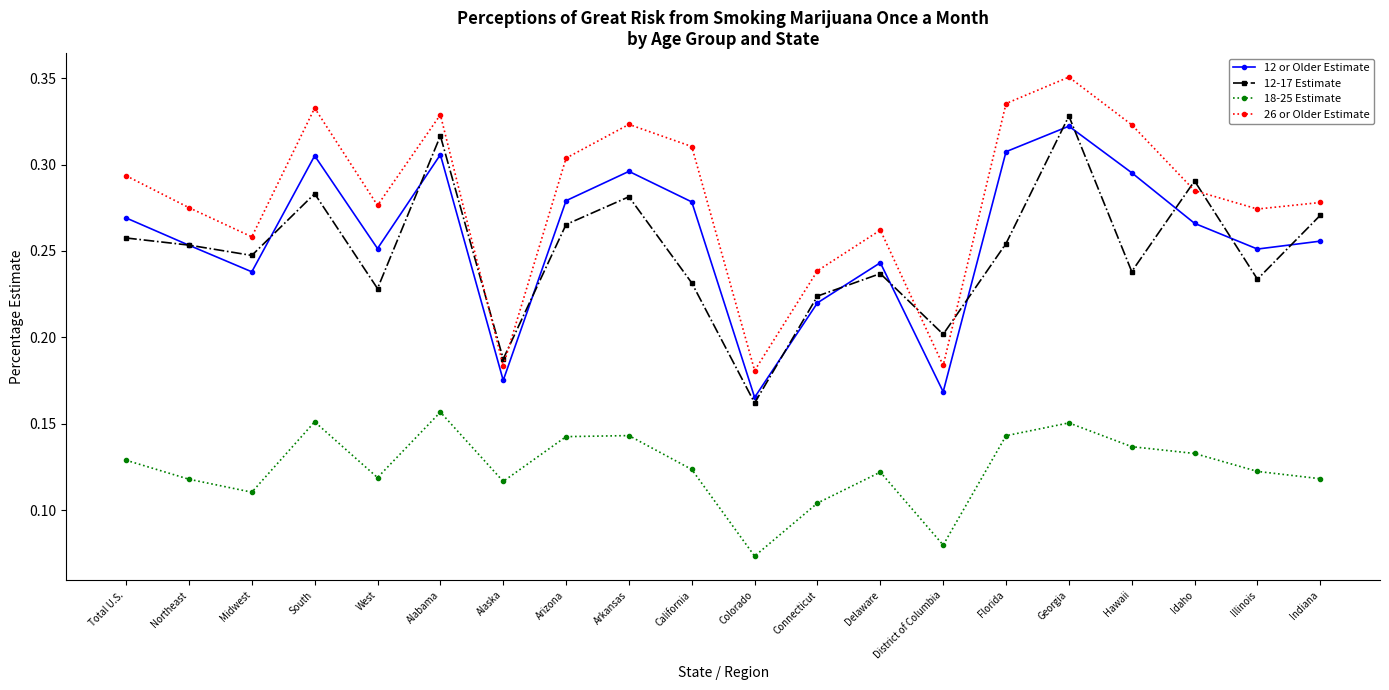

How many 26 or Older Estimate values are between 0 and 1?

20